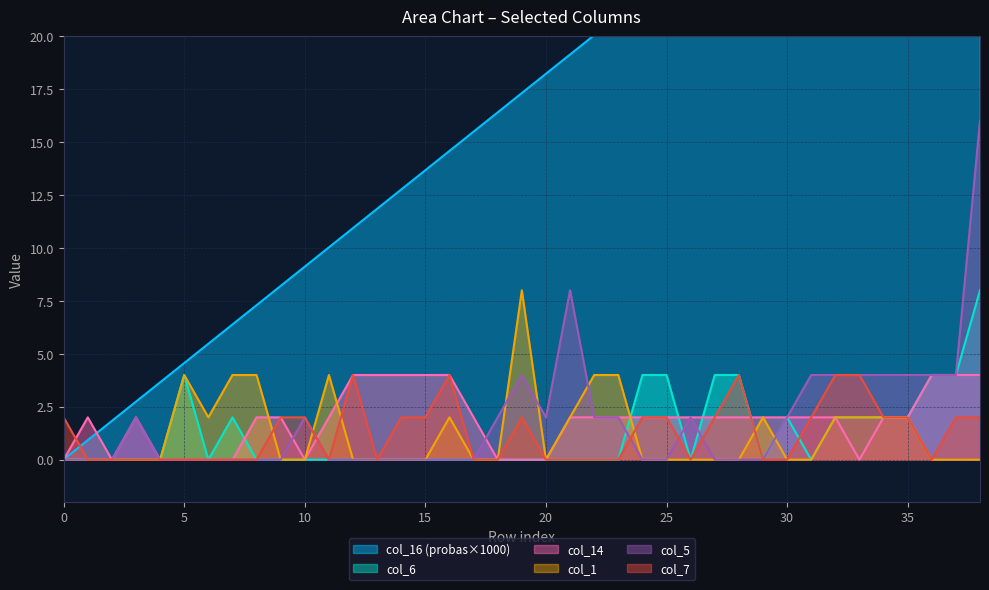

How many col_14 values are between 0 and 2?

31